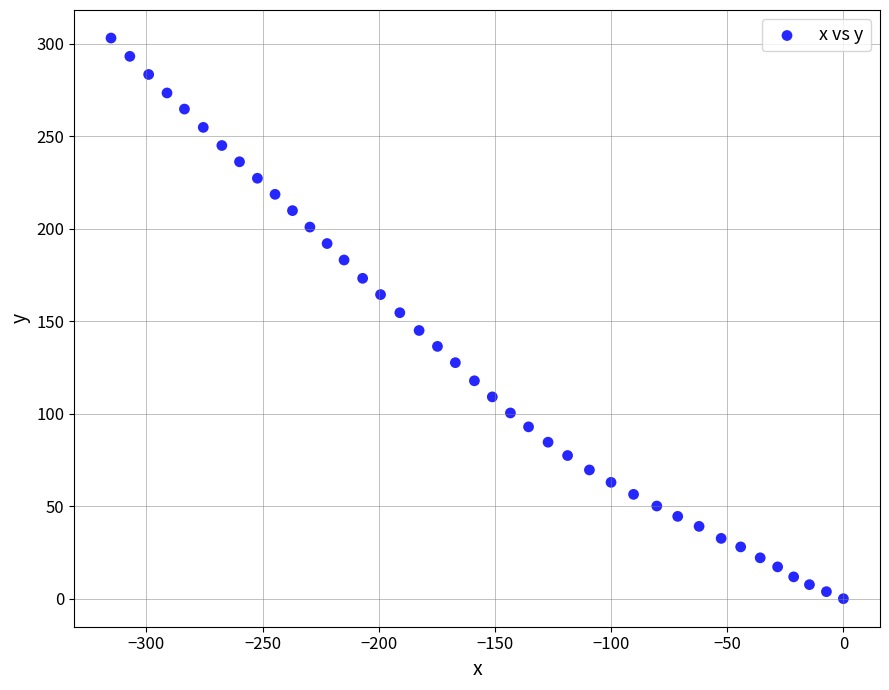

What is the range of X values (max minus min)?

315.2